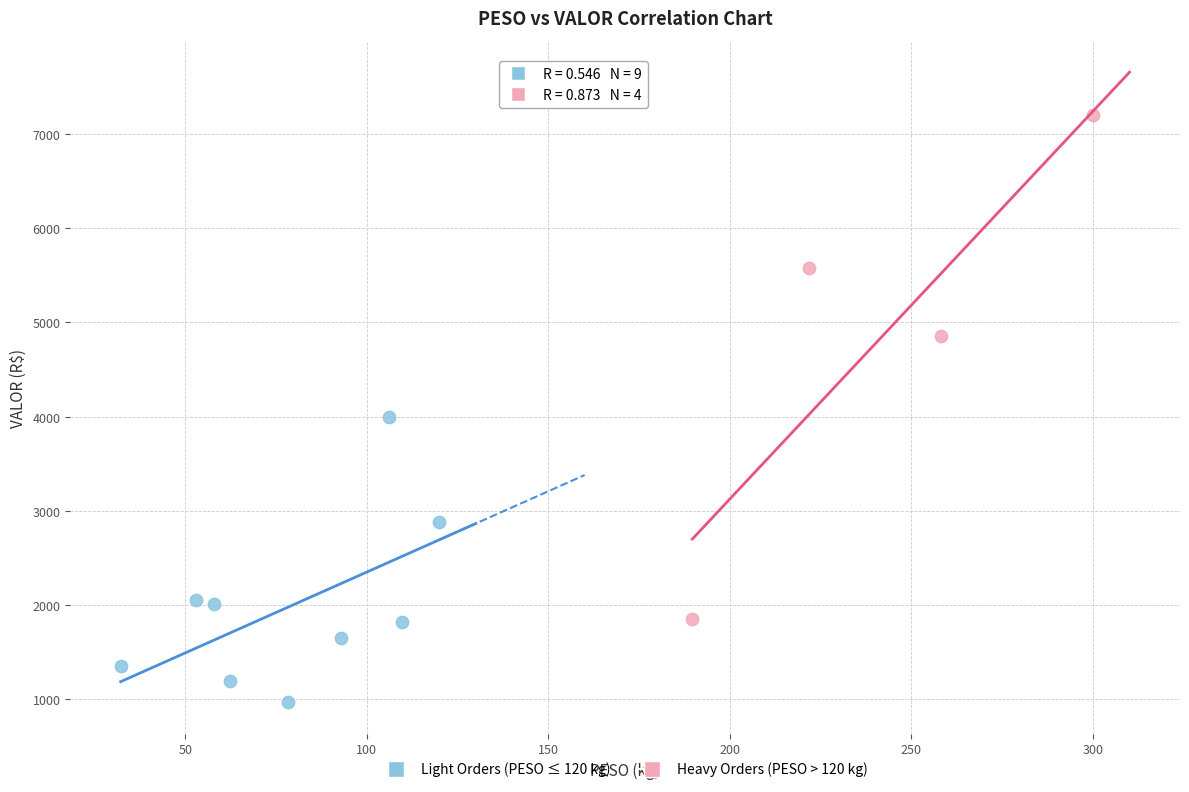

Which series contains the highest Y value?

Heavy Orders (PESO > 120 kg)